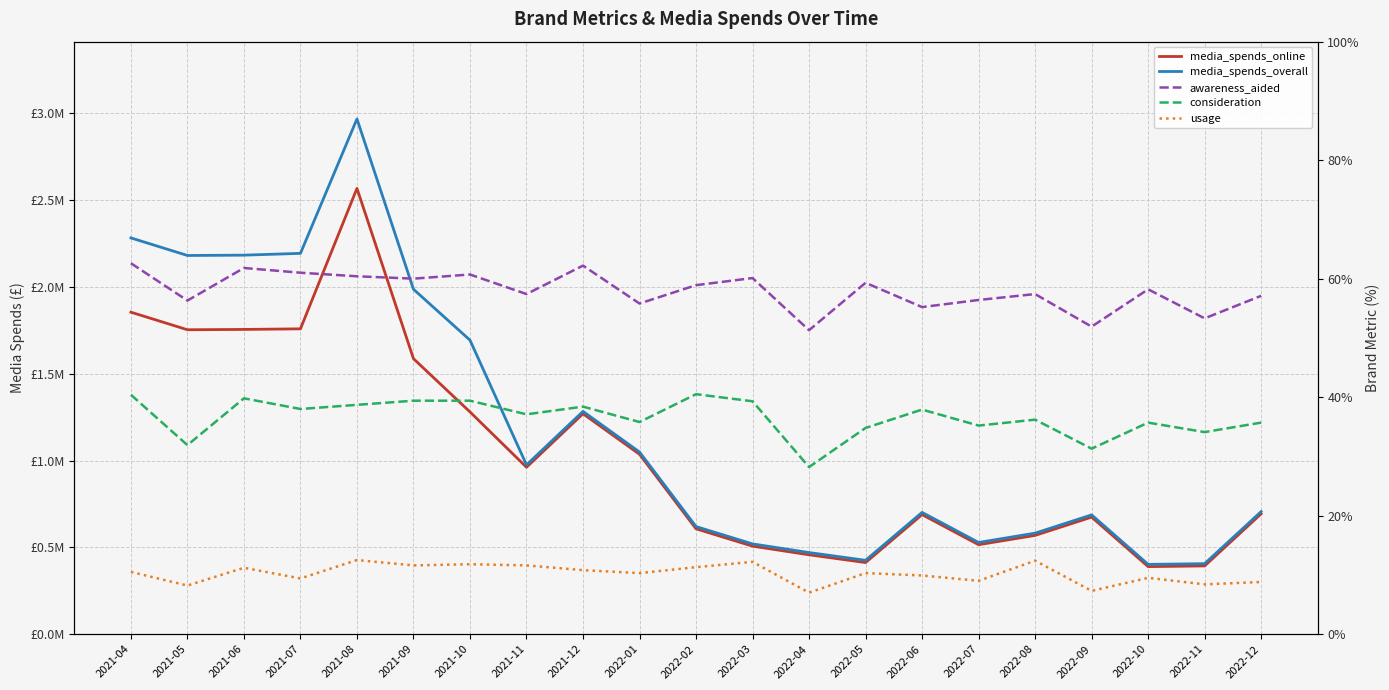

Is the value of awareness_aided at 2022-08 greater than the value of media_spends_overall at 2021-10?

No